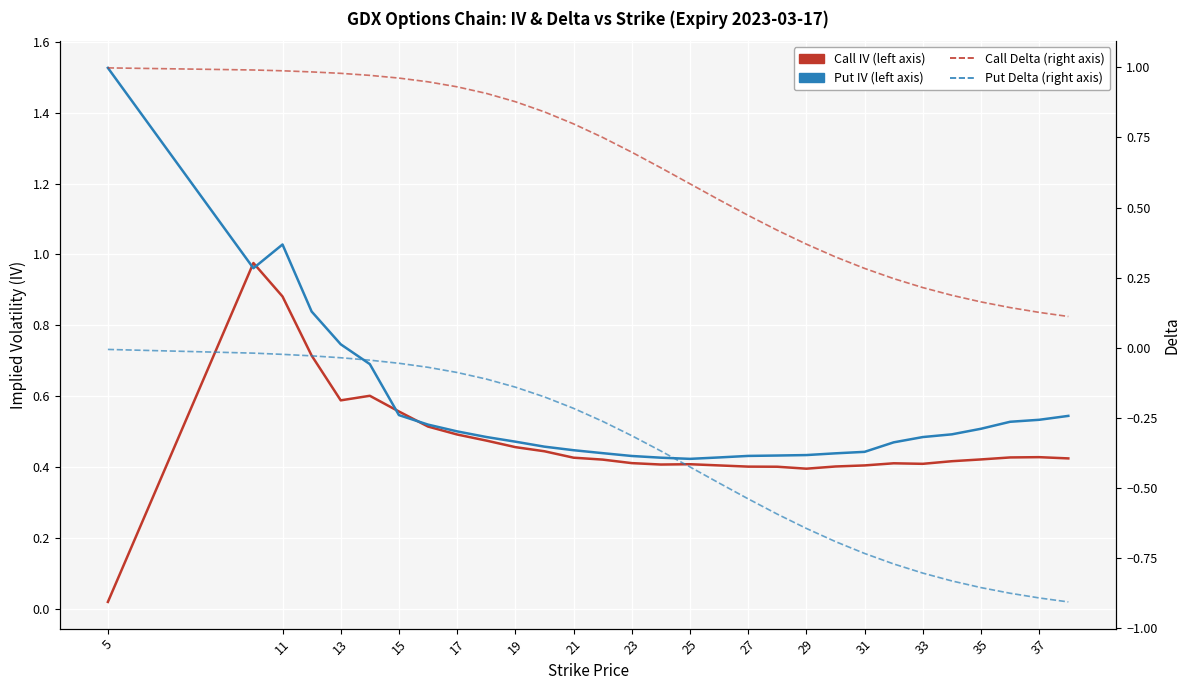

What are all the series names shown in the legend?

Call IV, Put IV, Call Delta, Put Delta